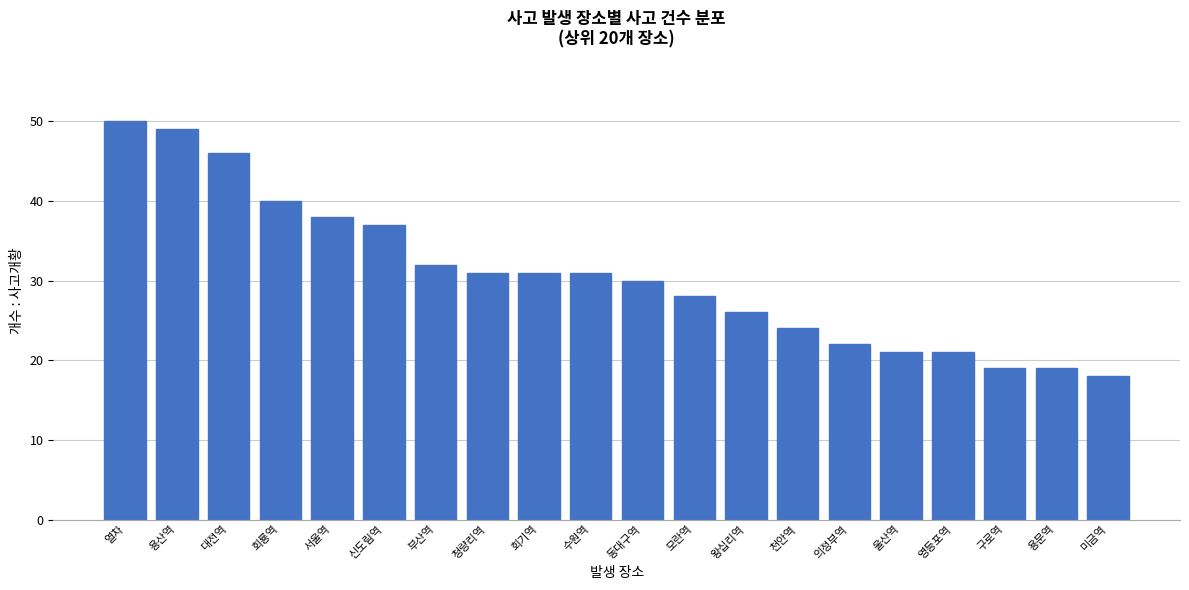

Reading right to left, what are all the values shown in this chart?

18	19	19	21	21	22	24	26	28	30	31	31	31	32	37	38	40	46	49	50